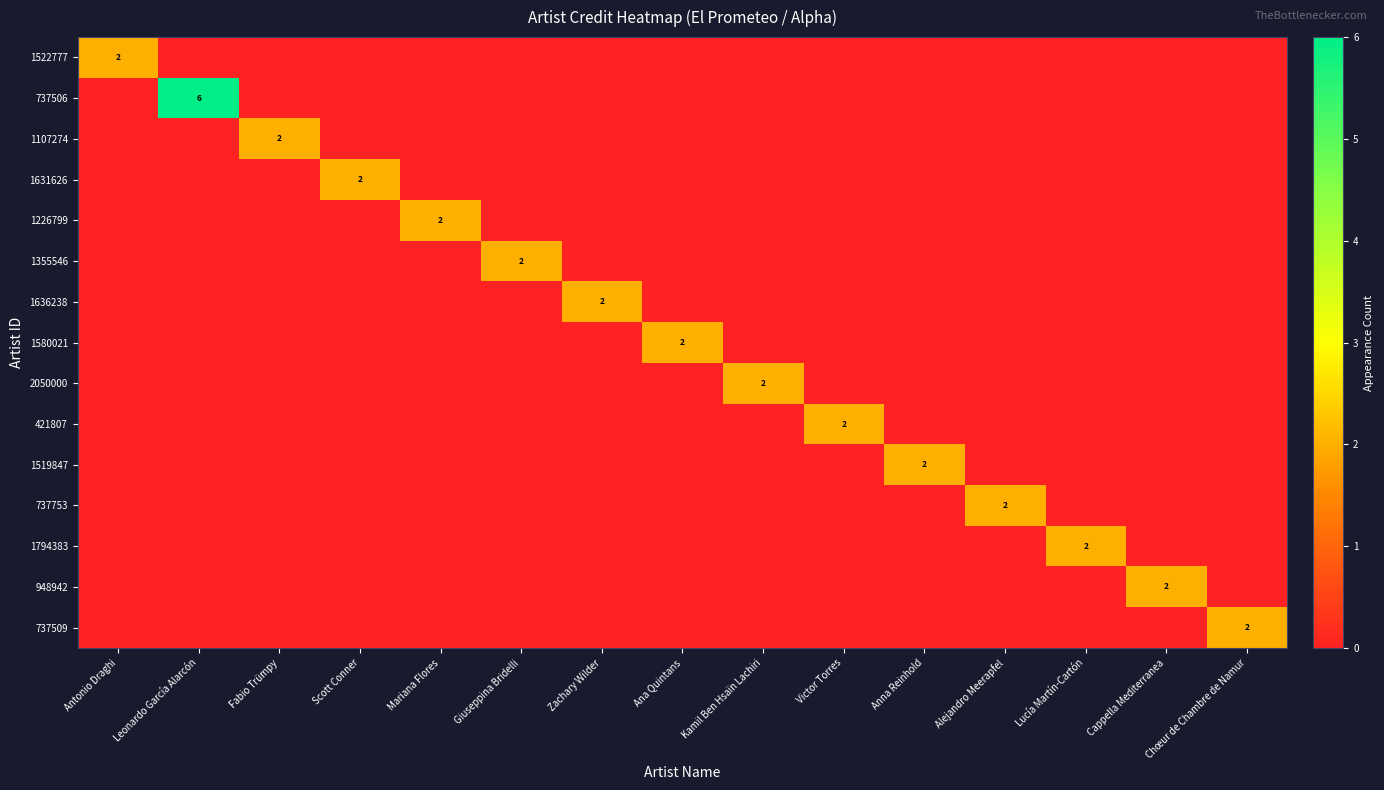

How many positive values does the 737509 series have?

1